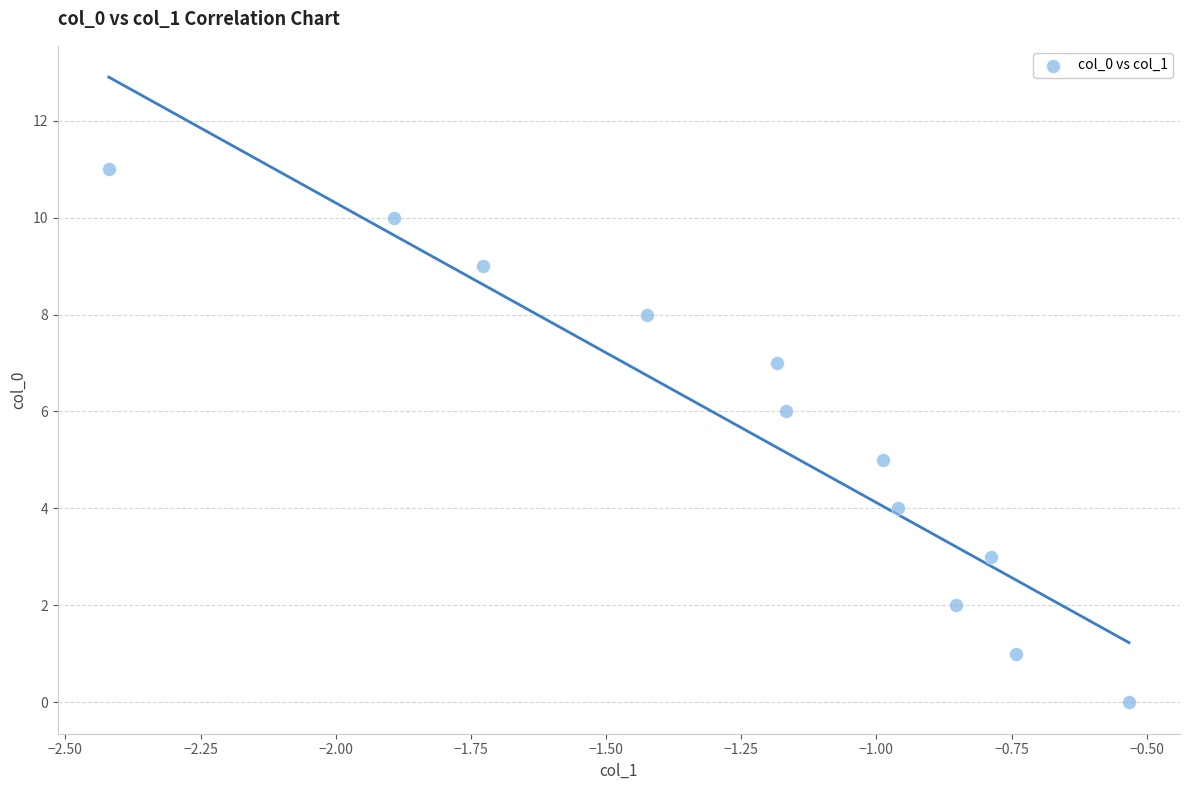

What is the range of Y values (max minus min)?

11